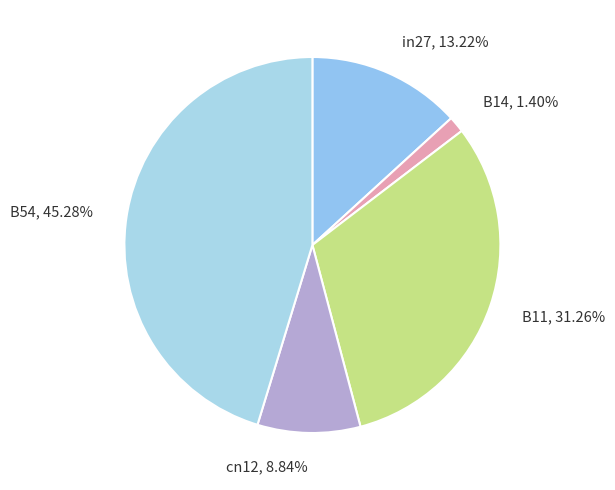

To the nearest percent, what is the difference between the largest and smallest slice percentages?

44%